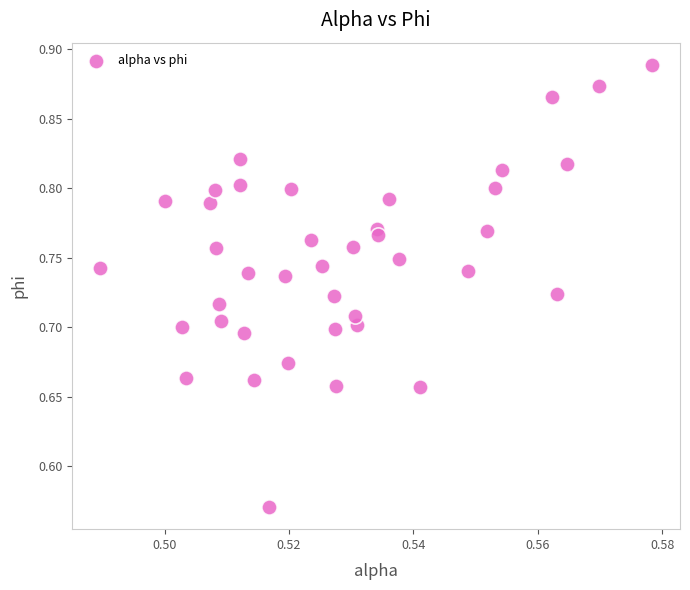

What is the range of Y values (max minus min)?

0.3